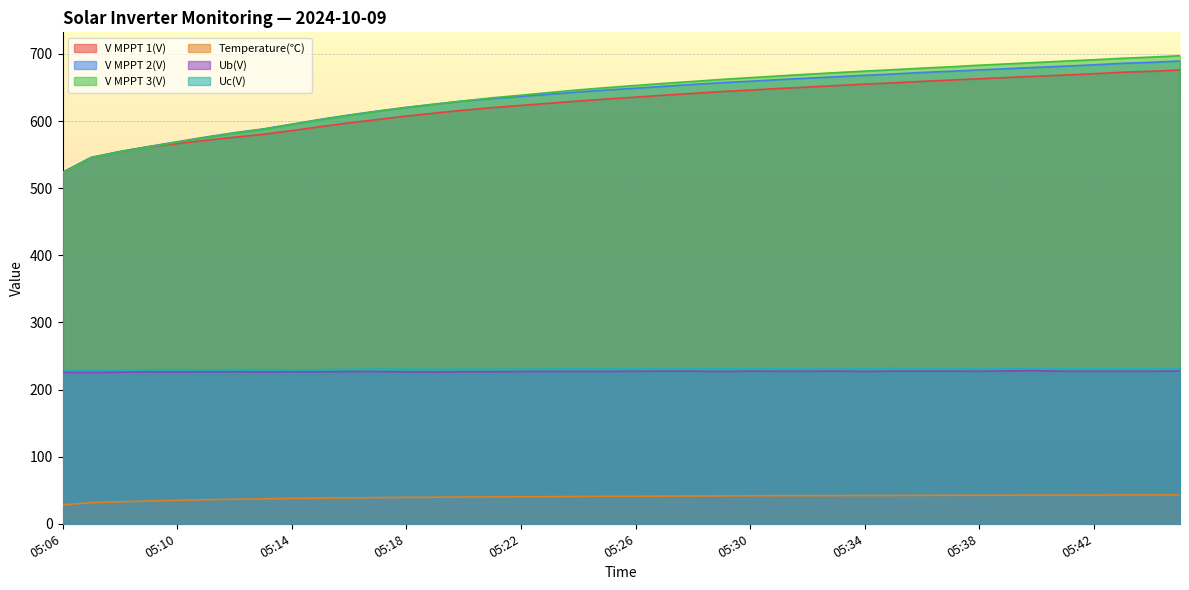

The value of V MPPT 3(V) at 05:33 is 672.2. True or false?

True